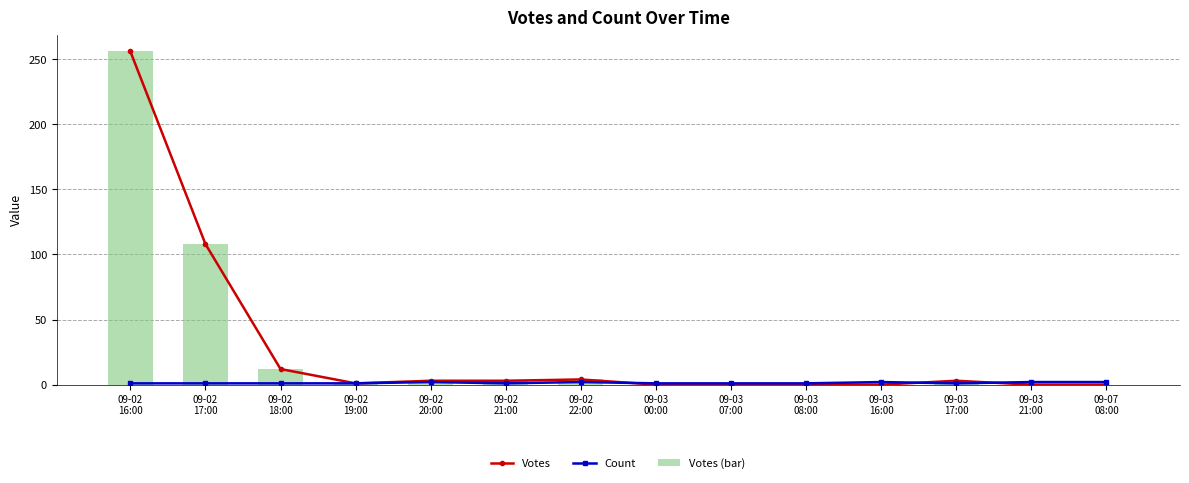

What is the average value of the Votes series?

28